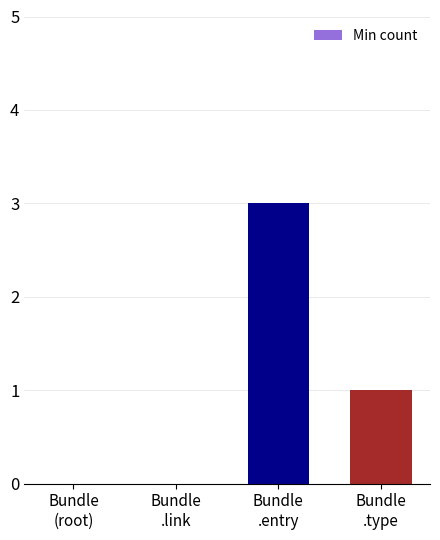

At which label does the data first exceed 1?

Bundle
.entry